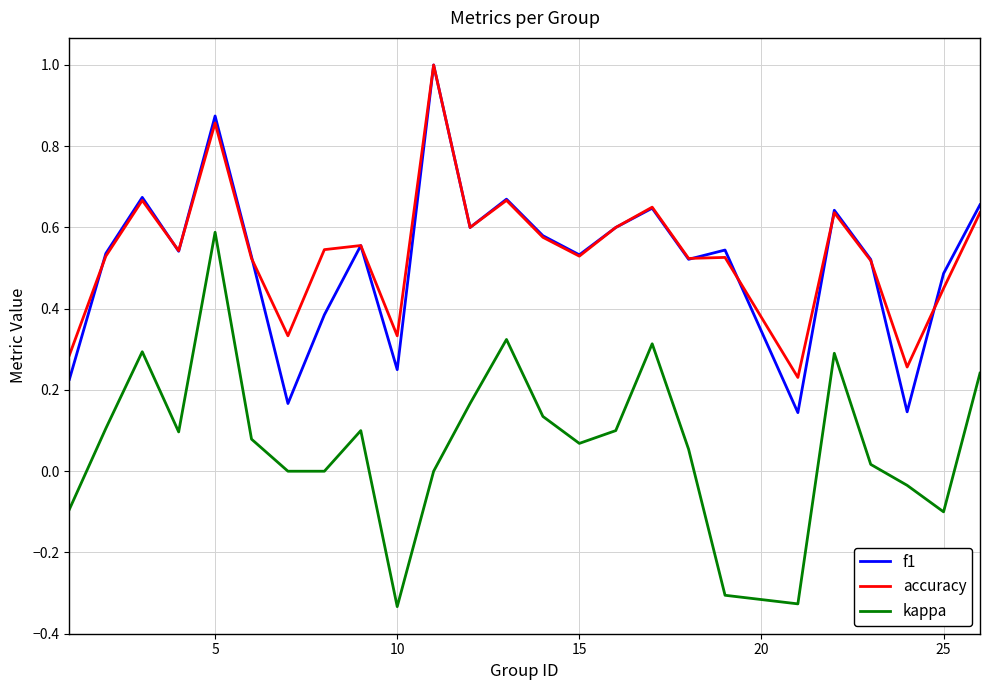

True or false: kappa and f1 cross at least once.

False